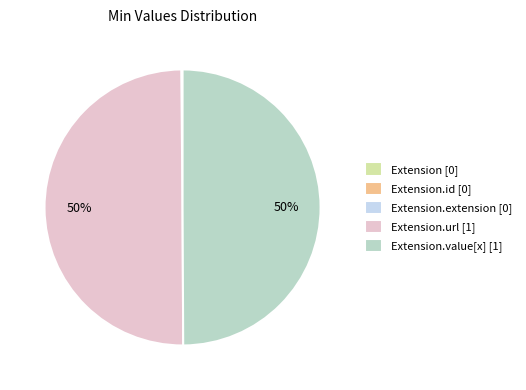

To the nearest percent, what portion does Extension.value[x] [1] represent?

50%